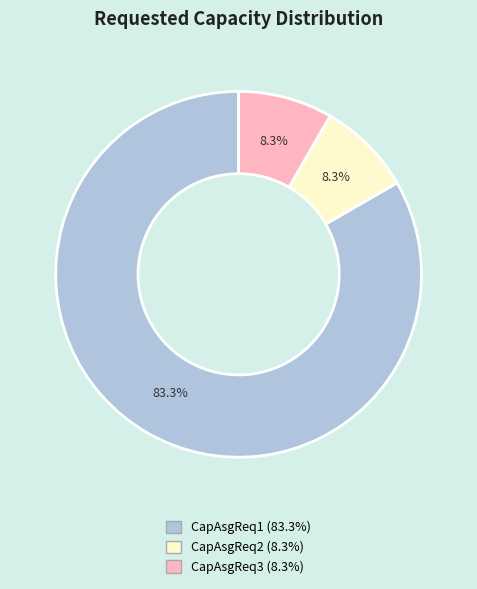

How many segments does this pie chart have?

3